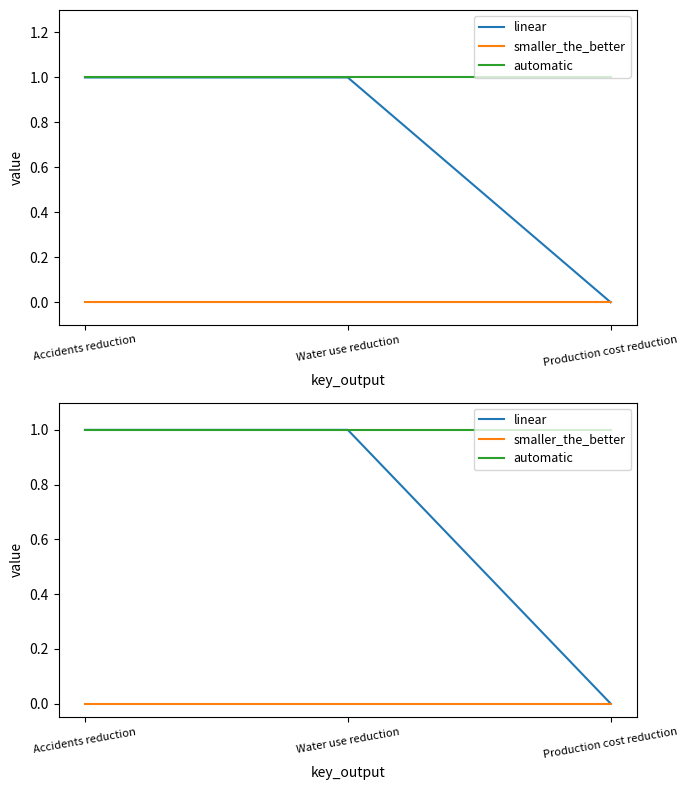

Rank the categories by linear value from lowest to highest.

Production cost reduction, Accidents reduction, Water use reduction